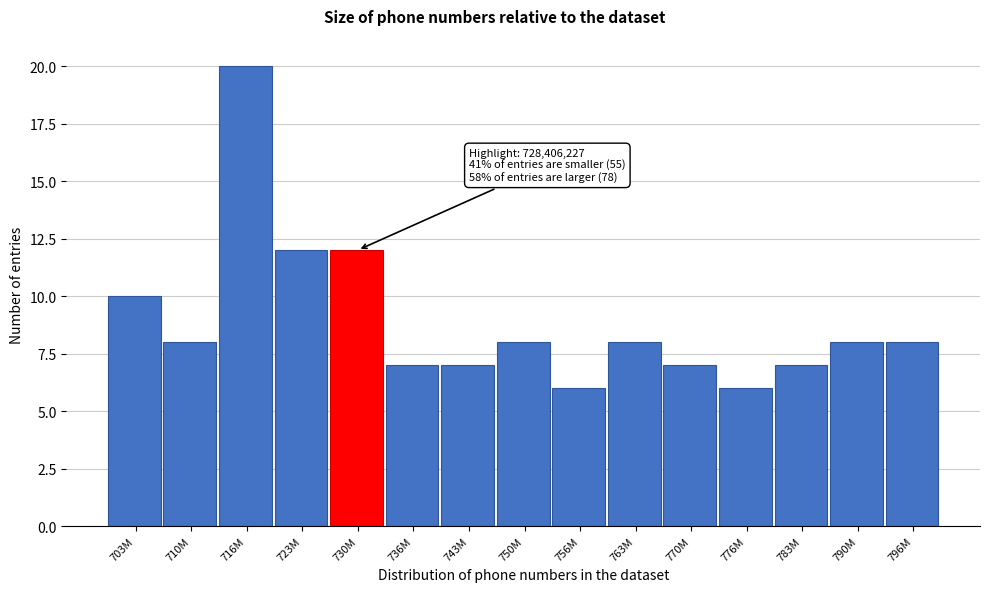

Reading left to right, list all the values displayed in this chart.

703M=10	710M=8	716M=20	723M=12	730M=12	736M=7	743M=7	750M=8	756M=6	763M=8	770M=7	776M=6	783M=7	790M=8	796M=8